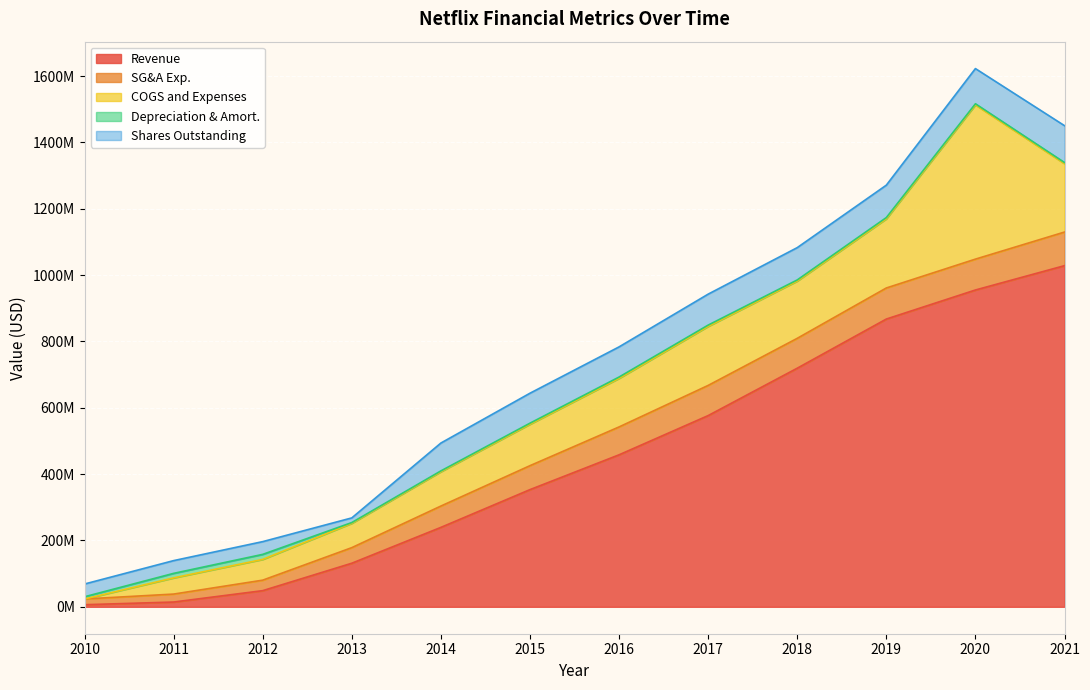

Reading left to right, transcribe all the data shown in this chart.

Revenue: 6300000	14388000	48716000	131403000	239467000	353290000	458258000	576511000	719353000	867567000	955154000	1028510000
SG&A Exp.: 17337000	24011000	31624000	46971000	64286000	72229000	84044000	90964000	90084000	93660000	93066000	101339000
COGS and Expenses: 0	48838000	62592000	73376000	103540000	124892000	146376000	177943000	172654000	208506000	465058000	206196000
Depreciation & Amort.: 6636000	13591000	15156000	2252000	2464000	3219000	4064000	3923000	3404000	3769000	3328000	3379000
Shares Outstanding: 38447000	38447000	38447000	14044000	83986000	90351000	90913000	93330000	97403000	97762000	106098000	111164000